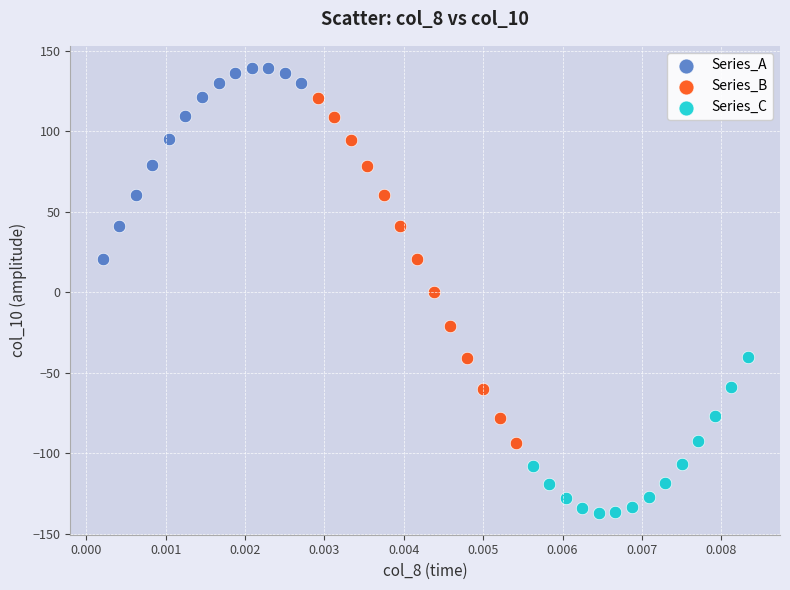

Which series contains the highest Y value?

Series_A